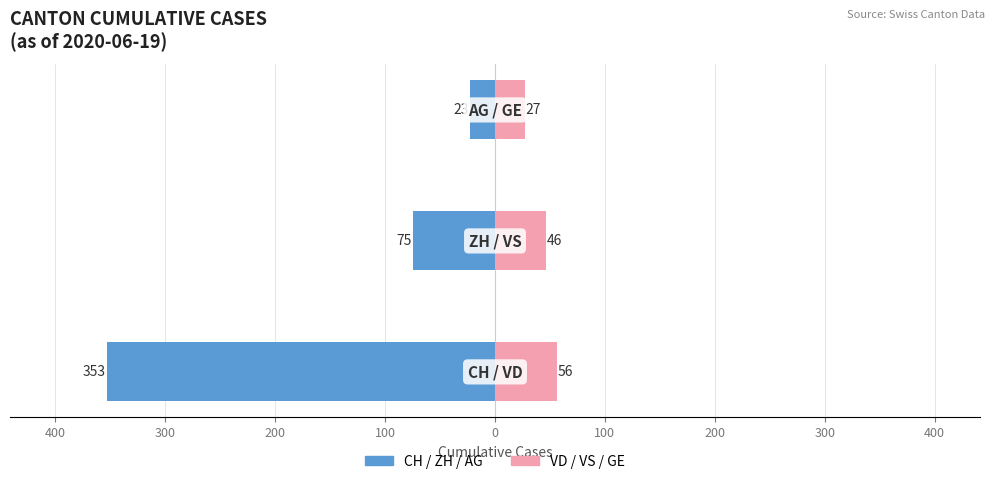

How many bars are there in total?

6